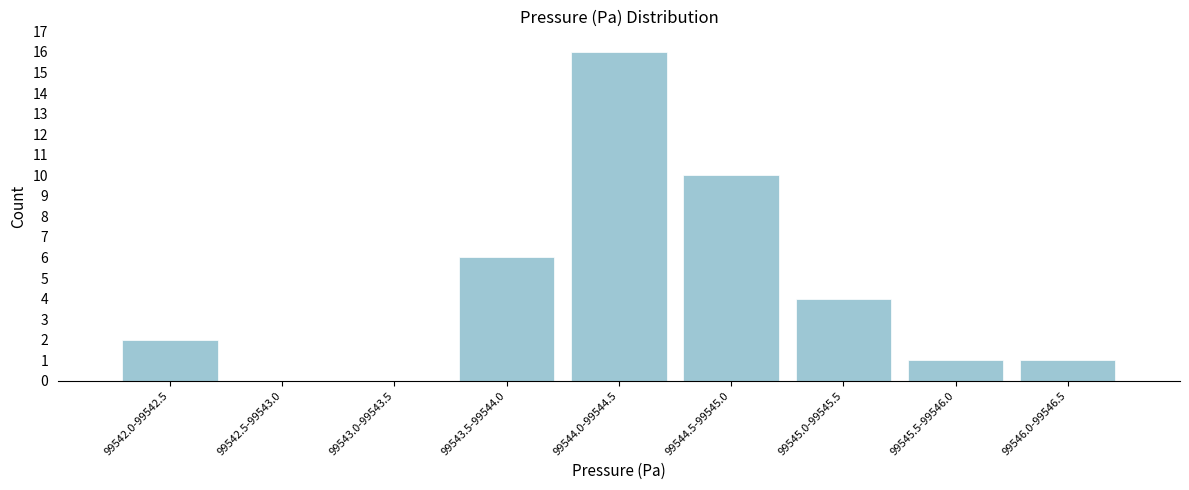

Reading right to left, list all the values displayed in this chart.

99546.0-99546.5=1	99545.5-99546.0=1	99545.0-99545.5=4	99544.5-99545.0=10	99544.0-99544.5=16	99543.5-99544.0=6	99543.0-99543.5=0	99542.5-99543.0=0	99542.0-99542.5=2